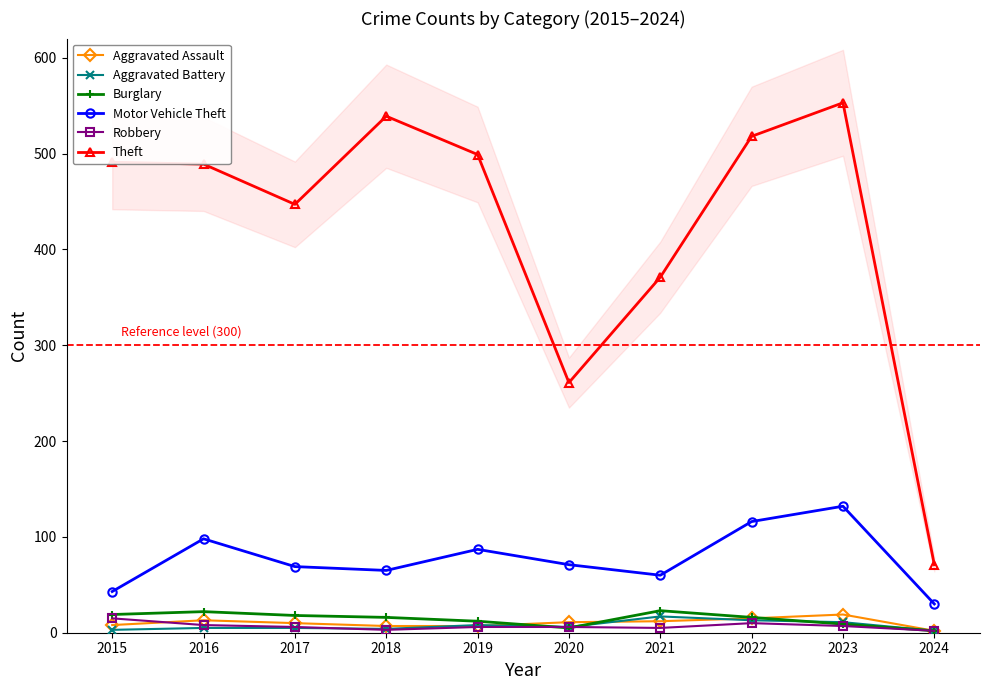

In Theft, how many points are lower than both neighbors (excluding endpoints)?

2